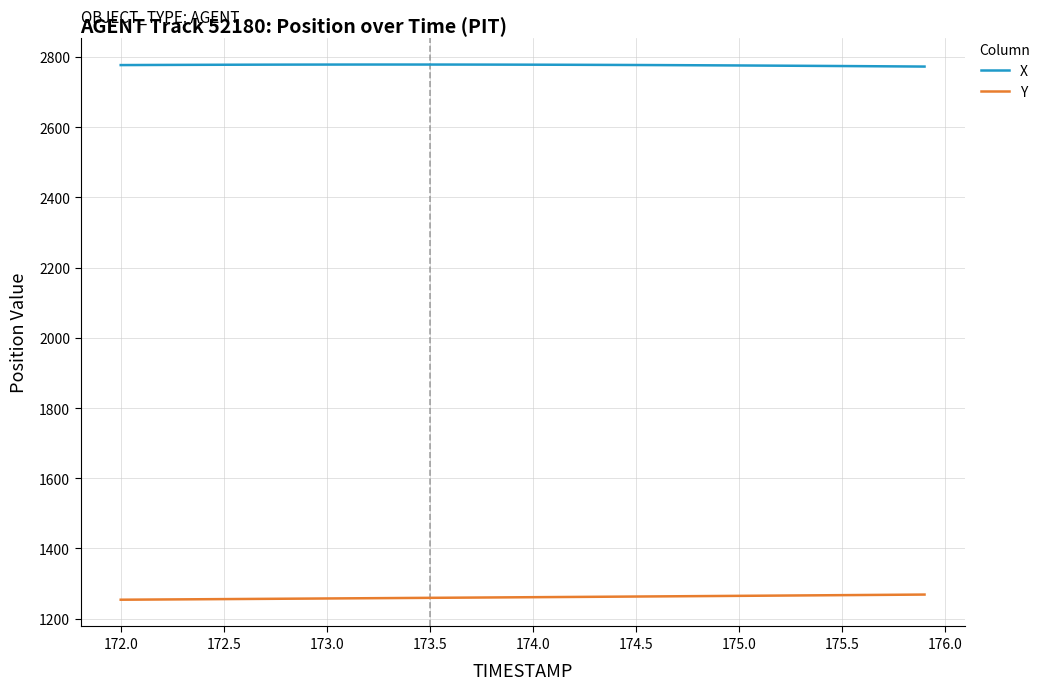

What is the greatest value displayed?

2778.4